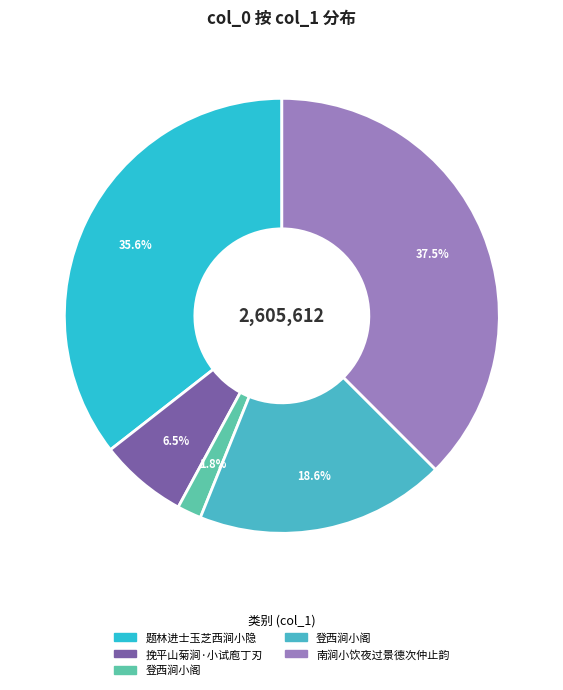

Count the number of slices in the pie.

5